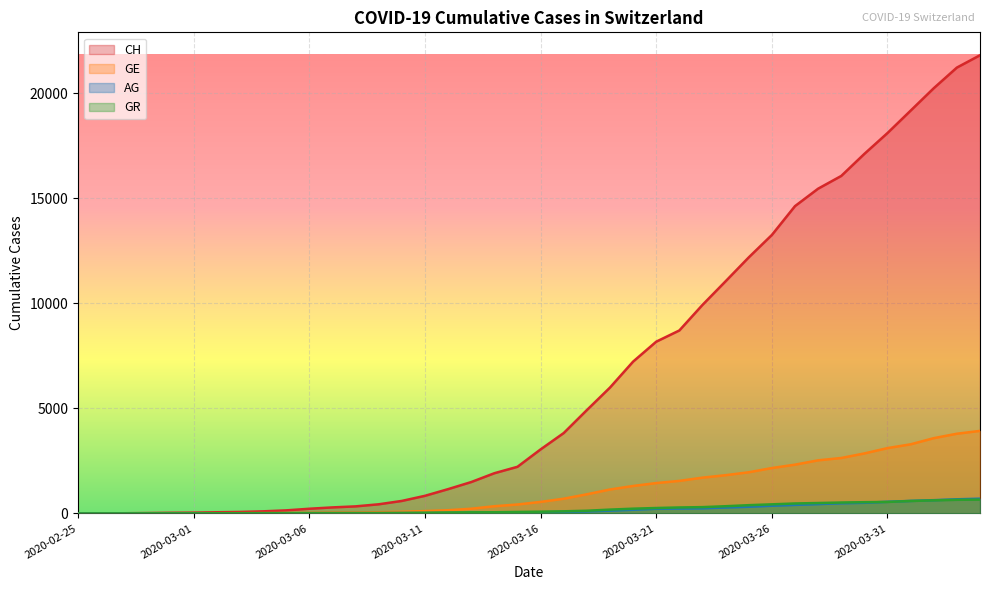

The value of GE at 2020-03-15 is 129. True or false?

False